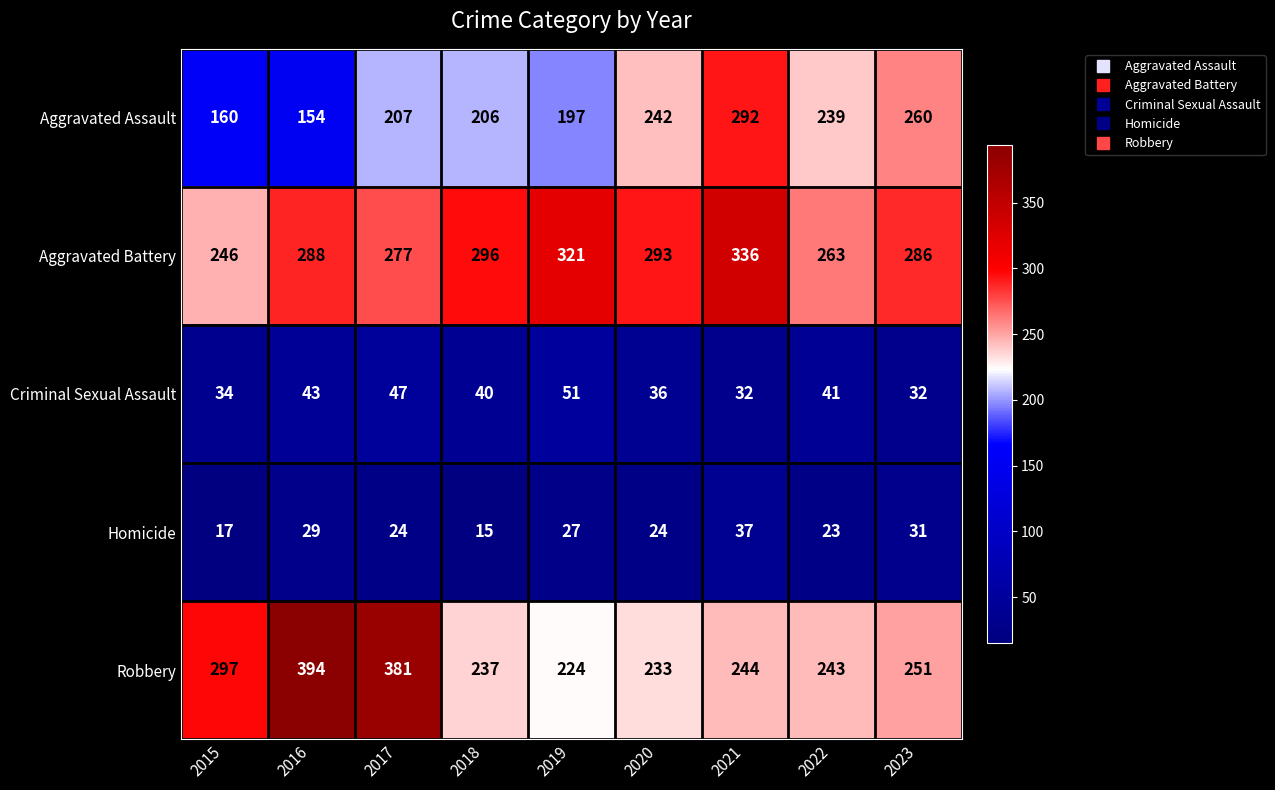

What is the difference between the highest and lowest values at 2017?

357